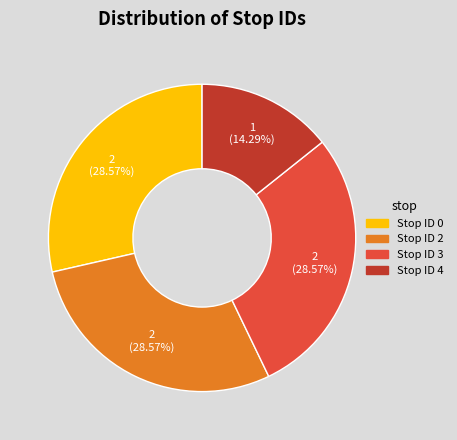

To the nearest percent, what portion does Stop ID 4 represent?

14%